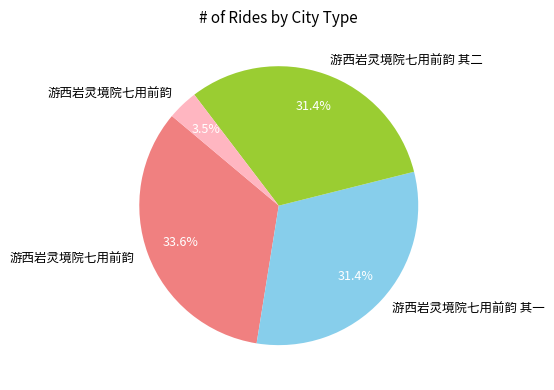

To the nearest percent, what is the average slice percentage?

25%